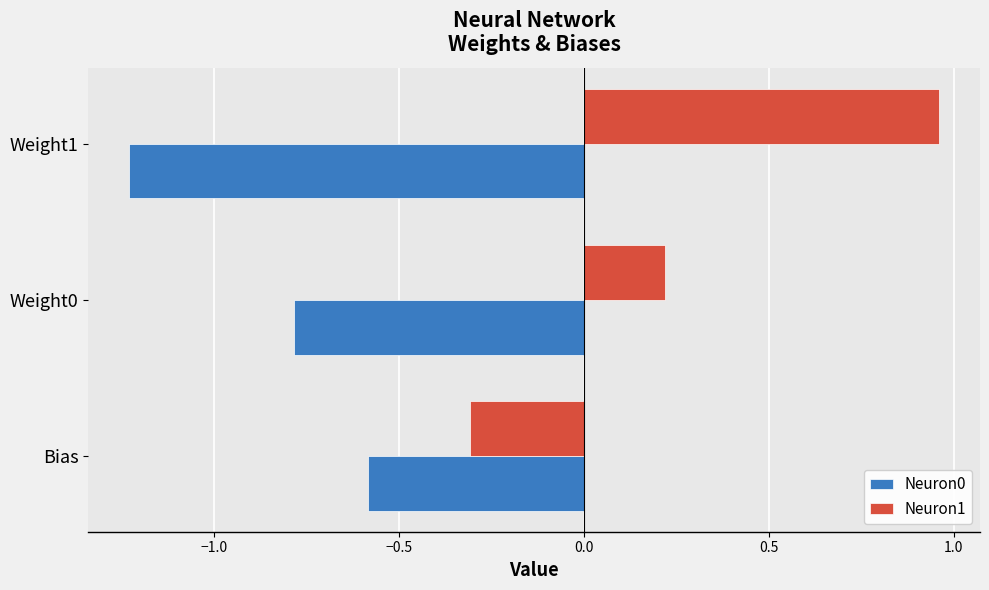

How many data points in Neuron1 are less than 0?

1